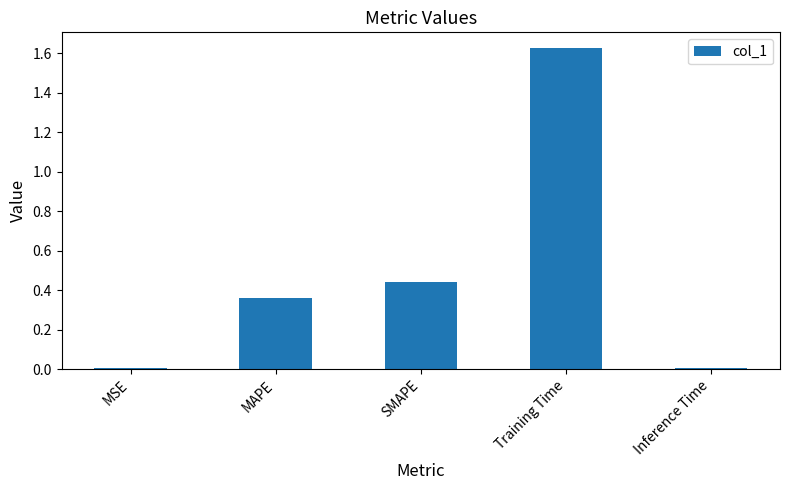

Which category has the highest value across all series?

Training Time